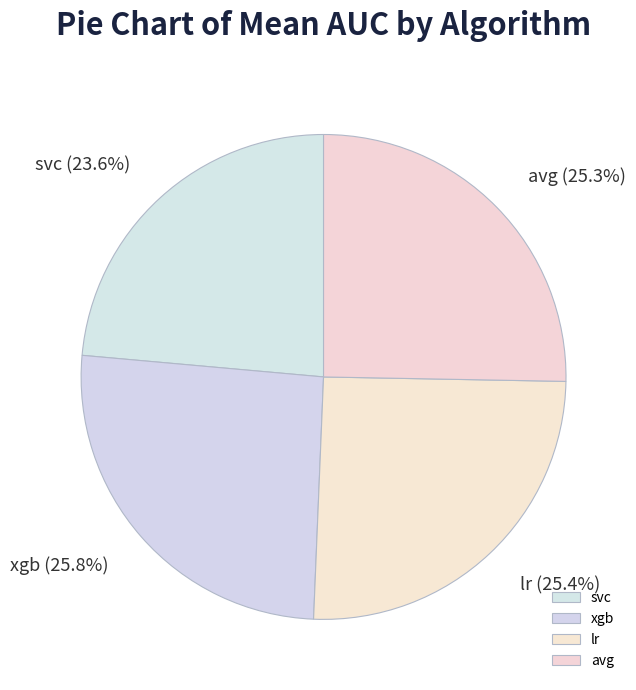

What portion of the pie excludes xgb?

74.2%